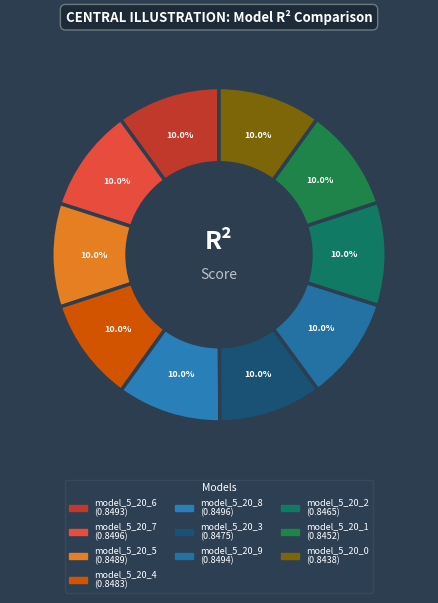

Count the number of slices in the pie.

10